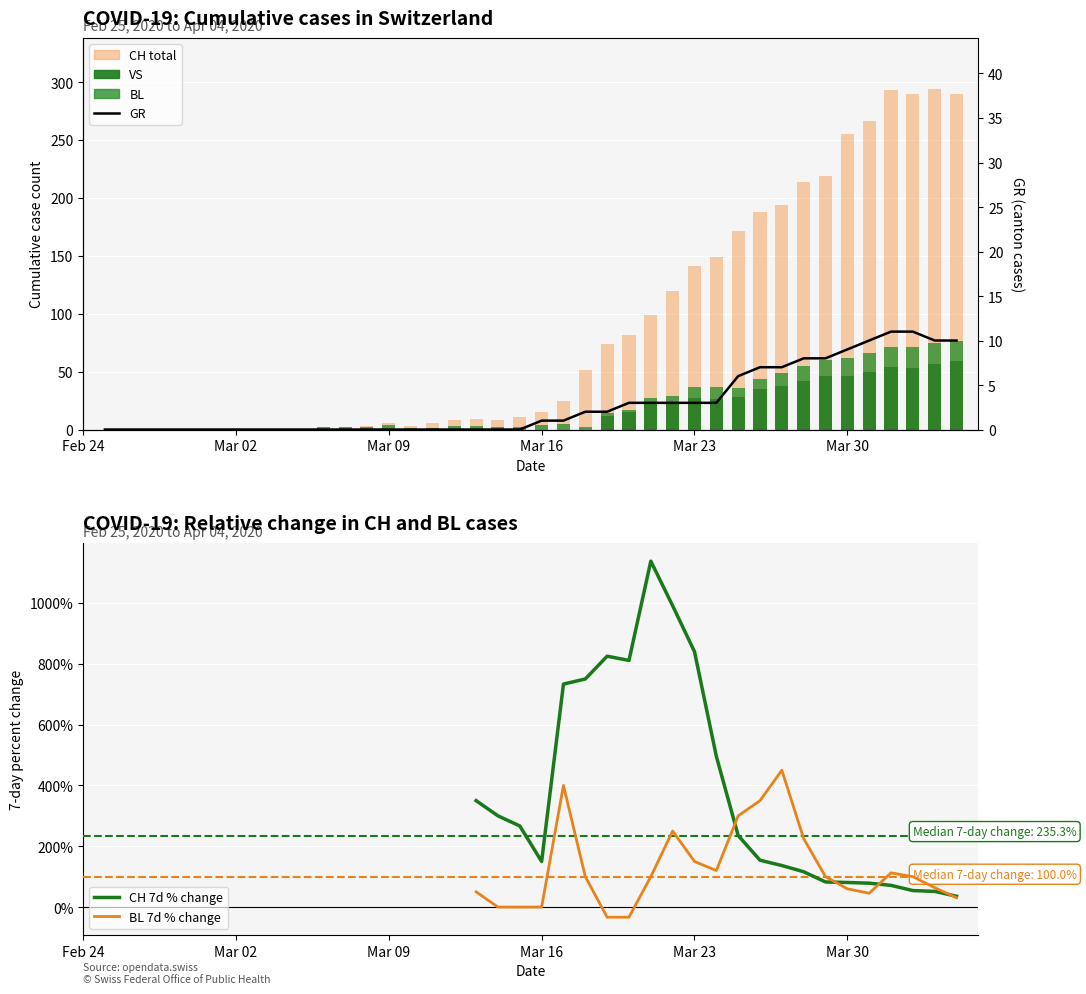

Reading left to right, list all the values displayed in this chart.

CH: 0	0	0	0	0	0	0	0	0	0	2	2	3	6	3	6	8	9	8	11	15	25	51	74	82	99	120	141	149	171	188	194	214	219	255	266	293	290	294	290
GR: 0	0	0	0	0	0	0	0	0	0	0	0	0	0	0	0	0	0	0	0	1	1	2	2	3	3	3	3	3	6	7	7	8	8	9	10	11	11	10	10
VS: 0	0	0	0	0	0	0	0	0	0	0	0	0	0	0	0	0	0	0	0	0	0	0	12	15	23	22	27	26	28	35	38	42	46	46	50	54	53	57	59
BL: 0	0	0	0	0	0	0	0	0	0	2	2	2	4	1	1	3	3	2	2	4	5	2	2	2	4	7	10	11	8	9	11	13	14	16	16	17	18	18	17